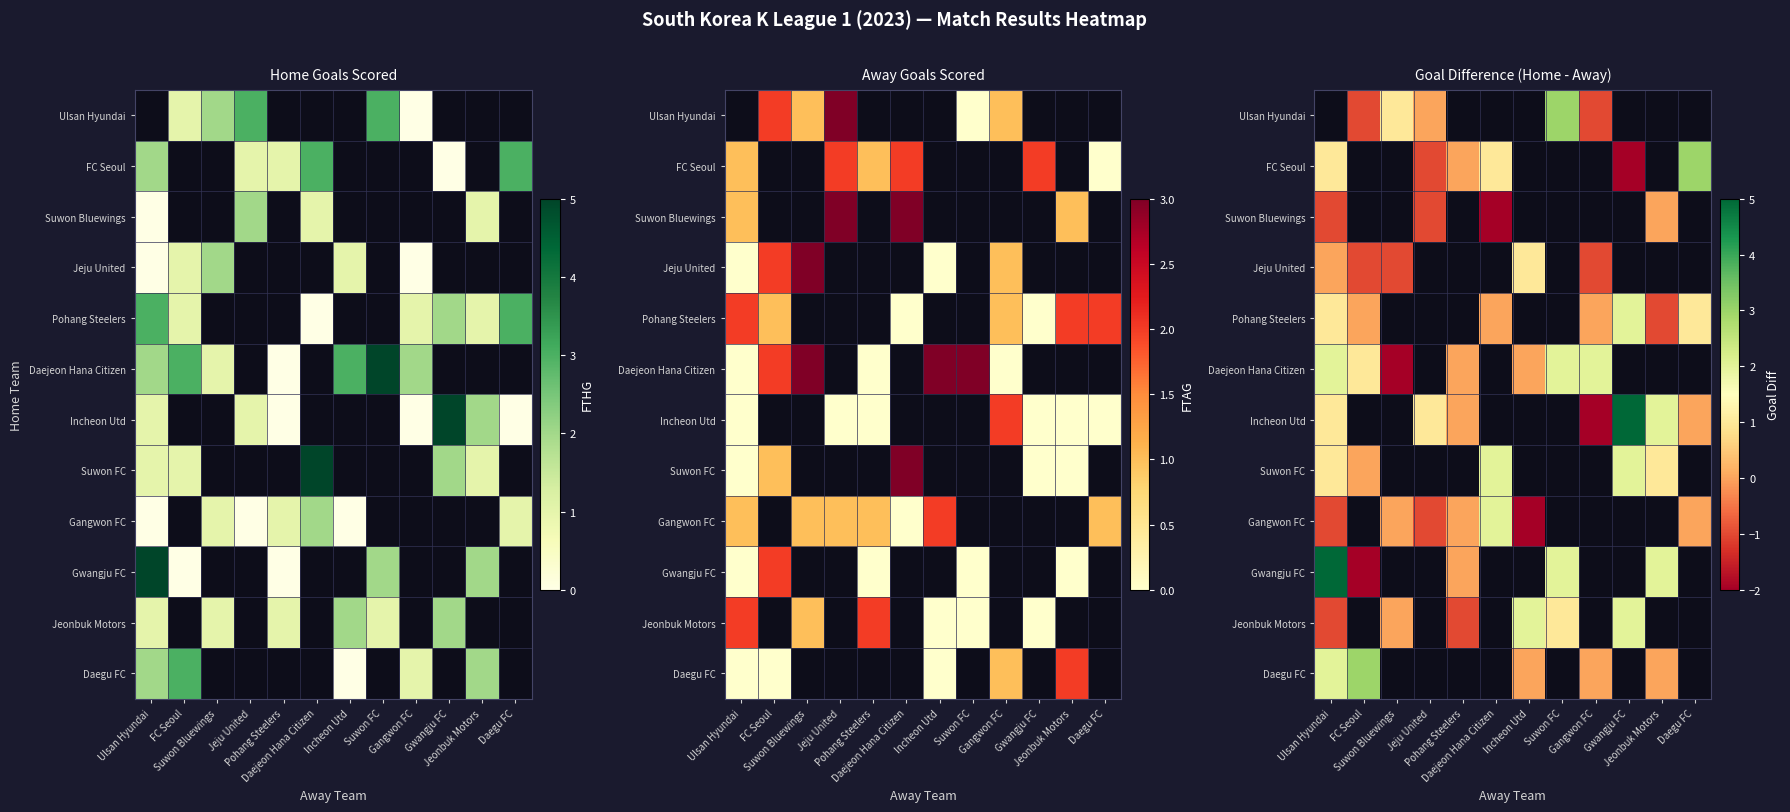

Count the number of categories in the chart.

12